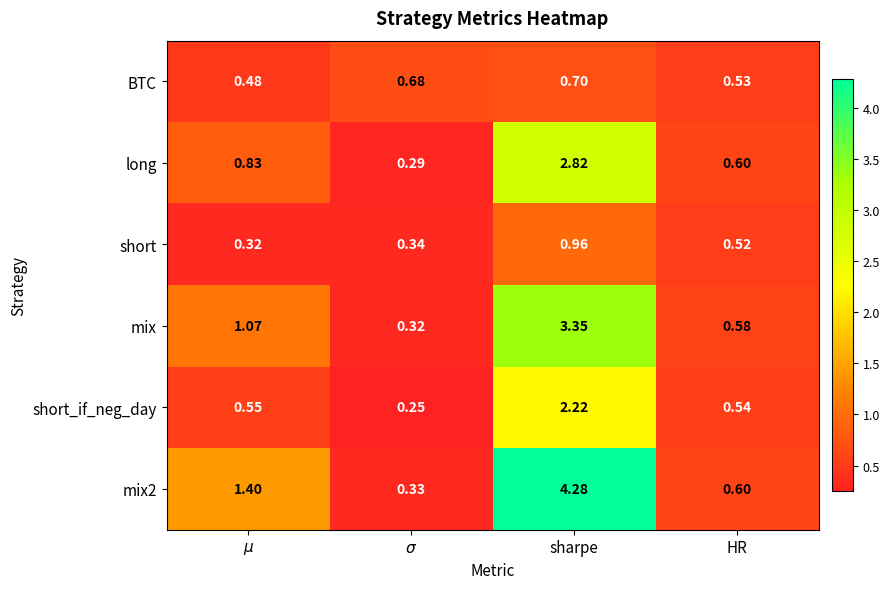

At which category is the sum across all series the highest?

sharpe